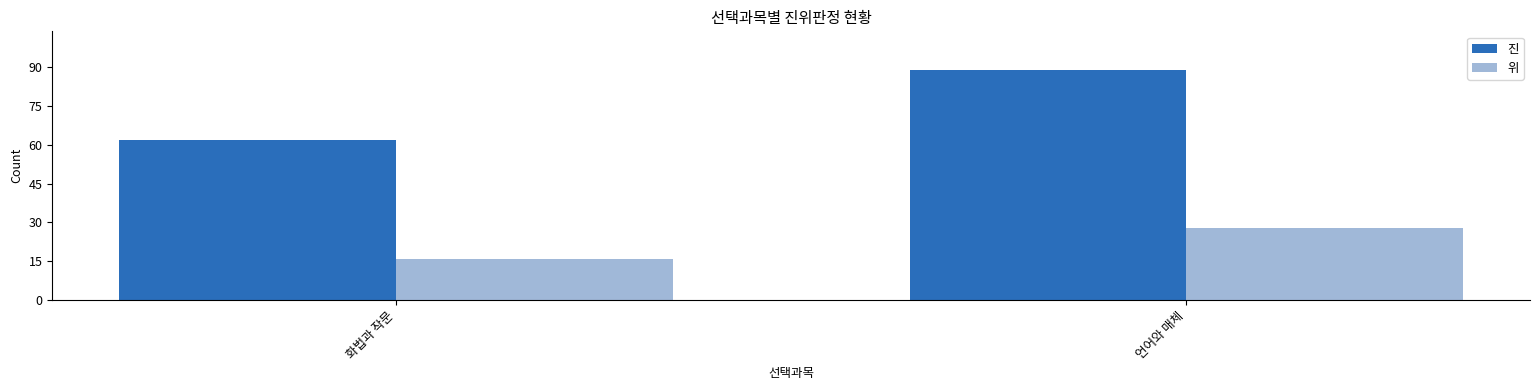

True or false: 진 has a value of 89 at 언어와 매체.

True